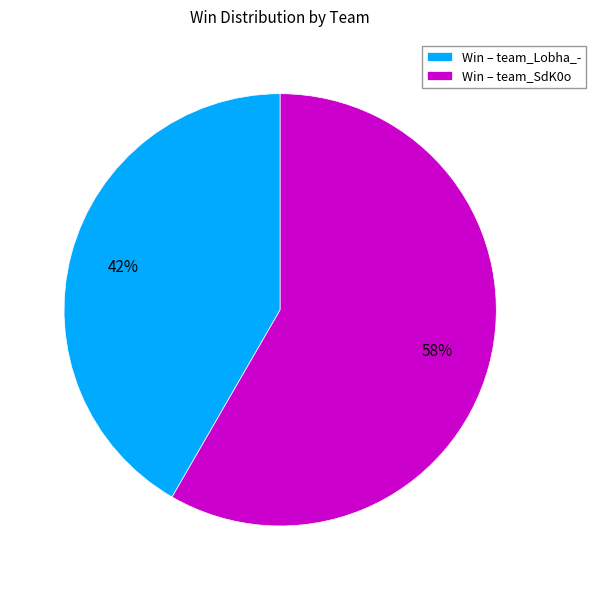

Between Win – team_Lobha_- and Win – team_SdK0o, which is larger?

Win – team_SdK0o